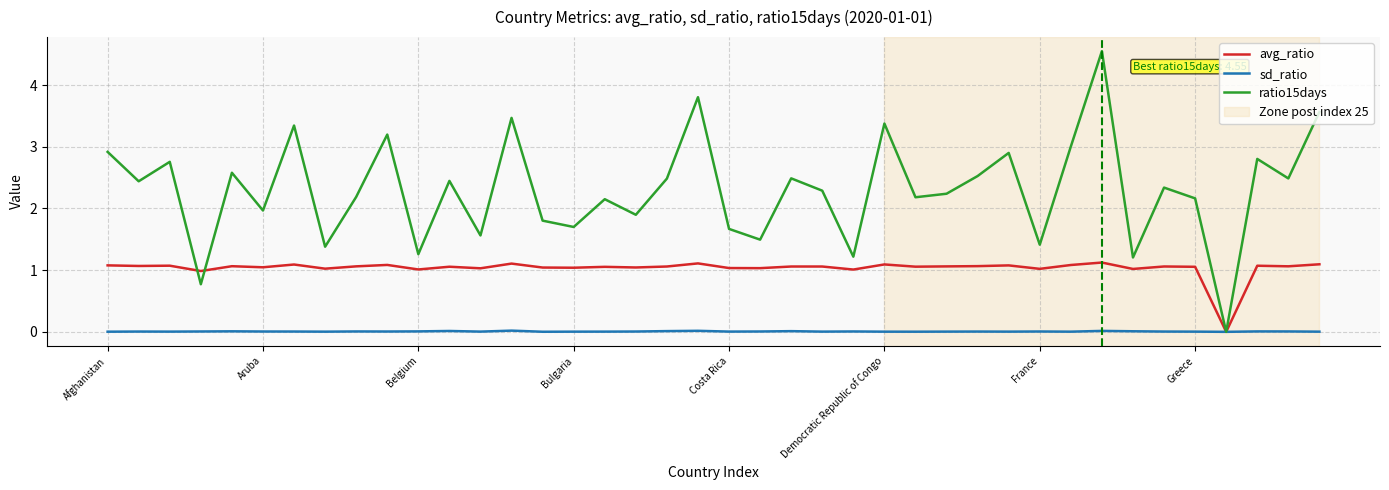

What is the average value of the avg_ratio series?

1.0